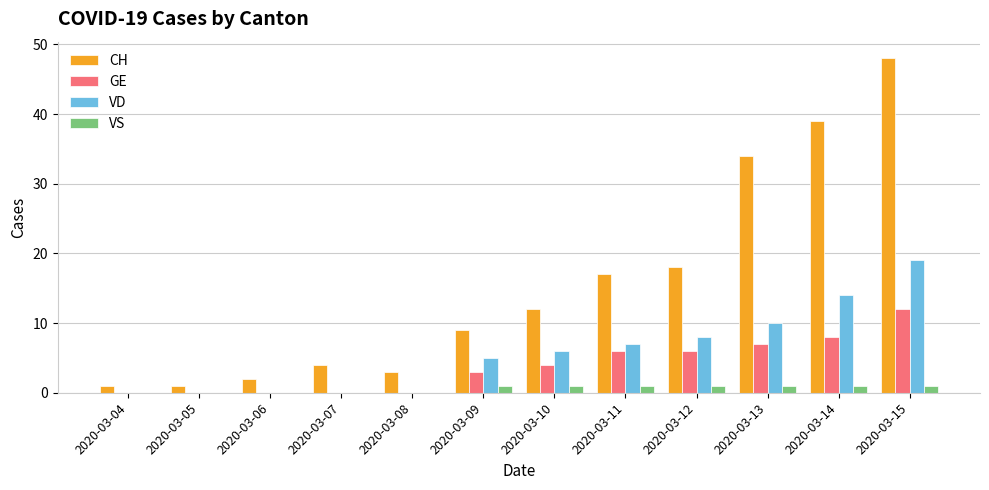

Does the chart contain stacked bars?

No